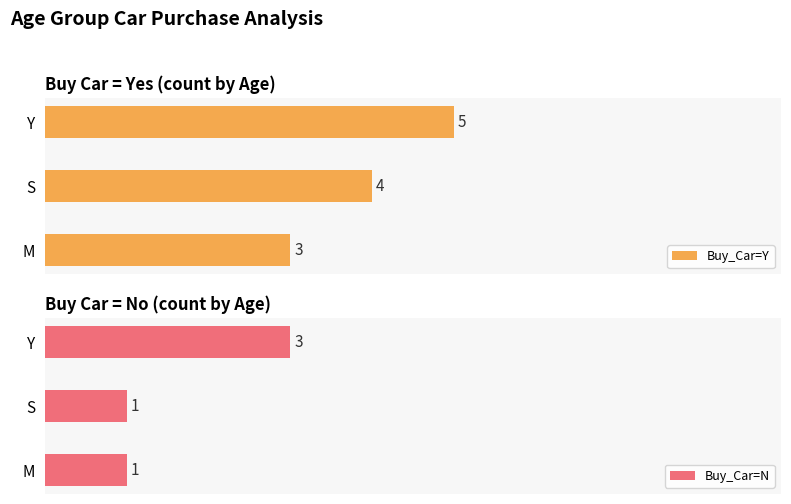

Rank the categories by Buy_Car=Y value from lowest to highest.

M, S, Y